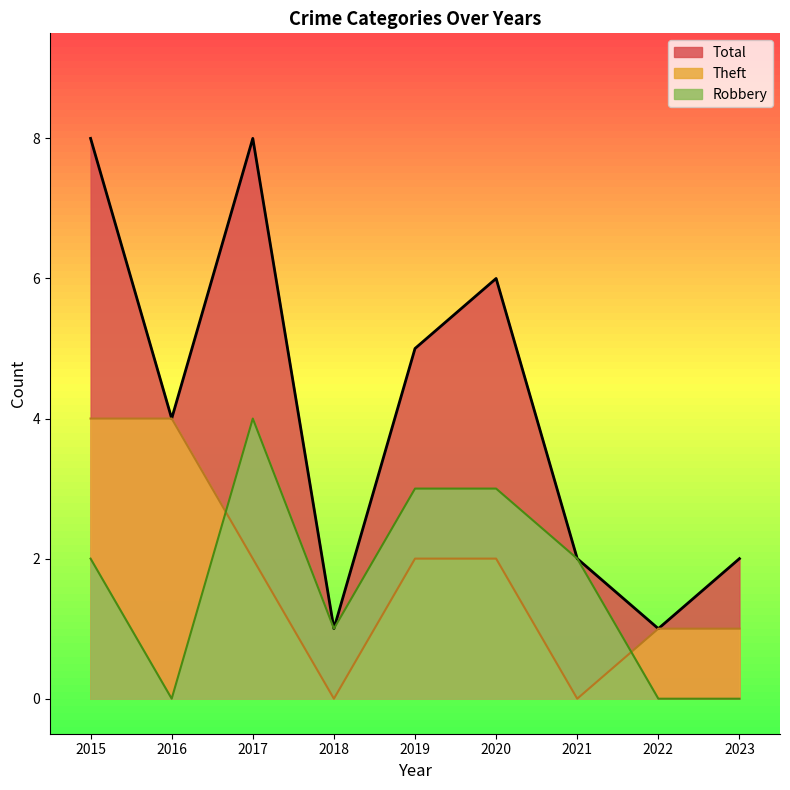

Rank the series at 2019 from lowest to highest value.

Theft, Robbery, Total